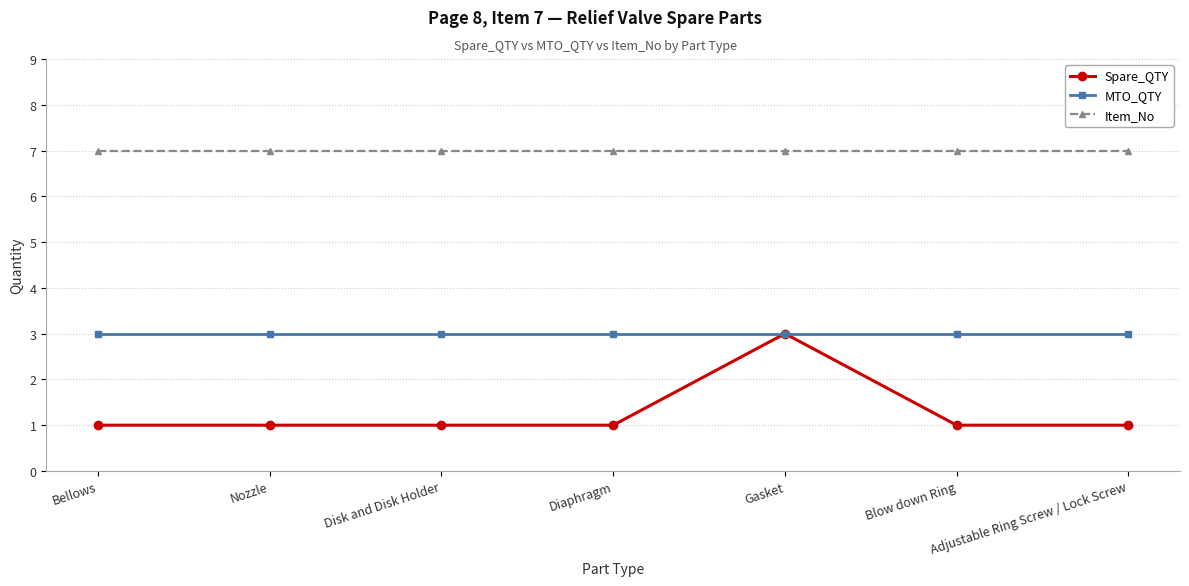

True or false: MTO_QTY and Item_No intersect in this chart.

False